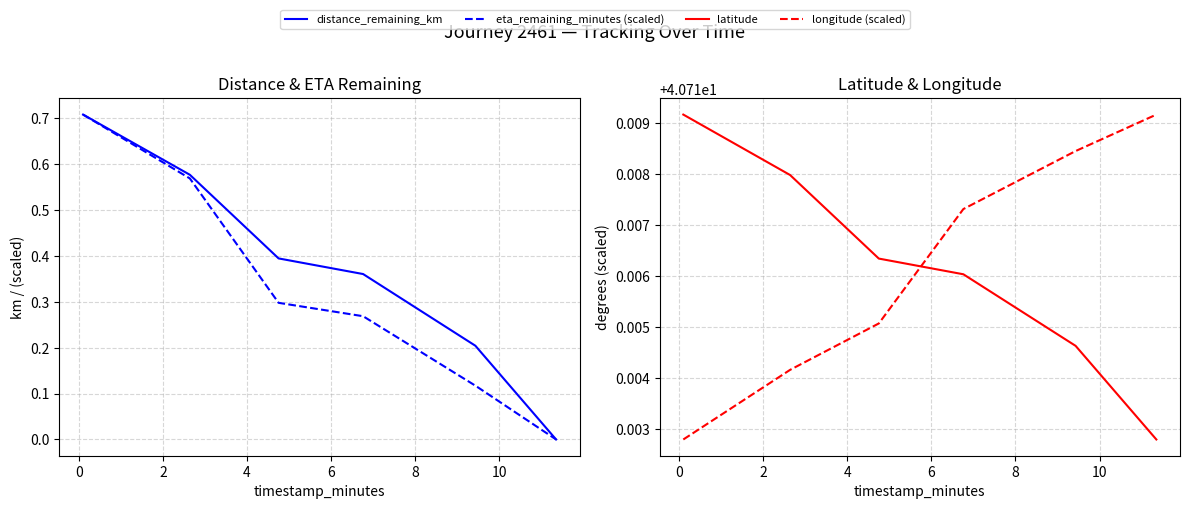

What are all the series names shown in the legend?

distance_remaining_km, eta_remaining_minutes (scaled), latitude, longitude (scaled)